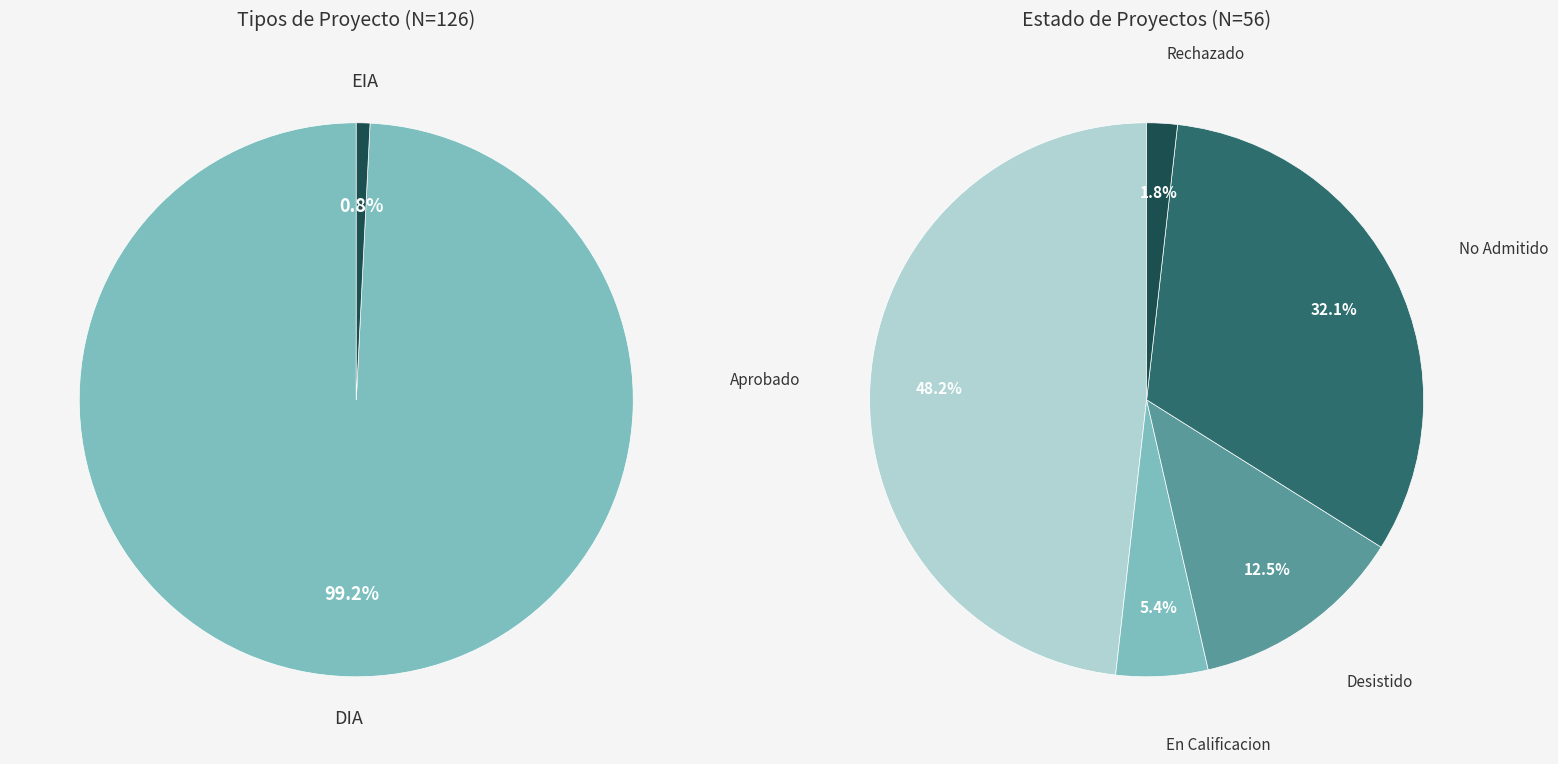

Rank the categories by value from lowest to highest.

EIA, DIA